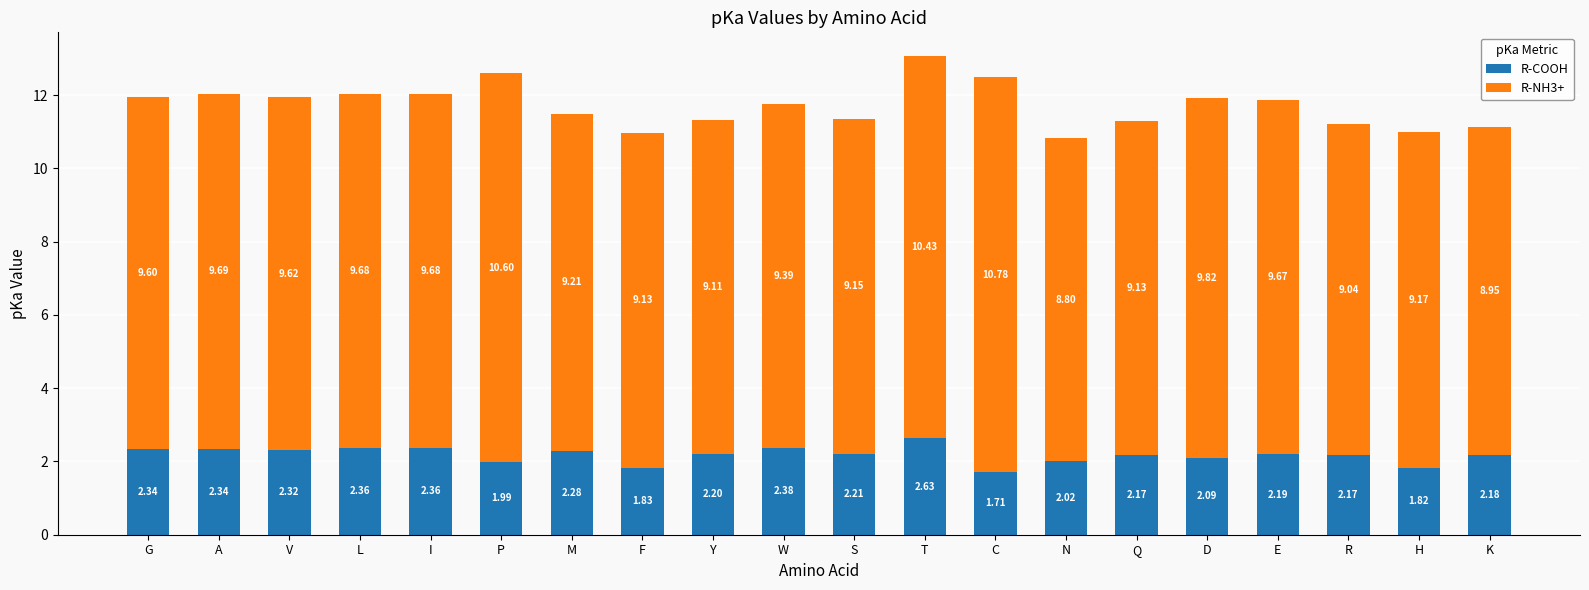

At which label does R-COOH first exceed 2?

G